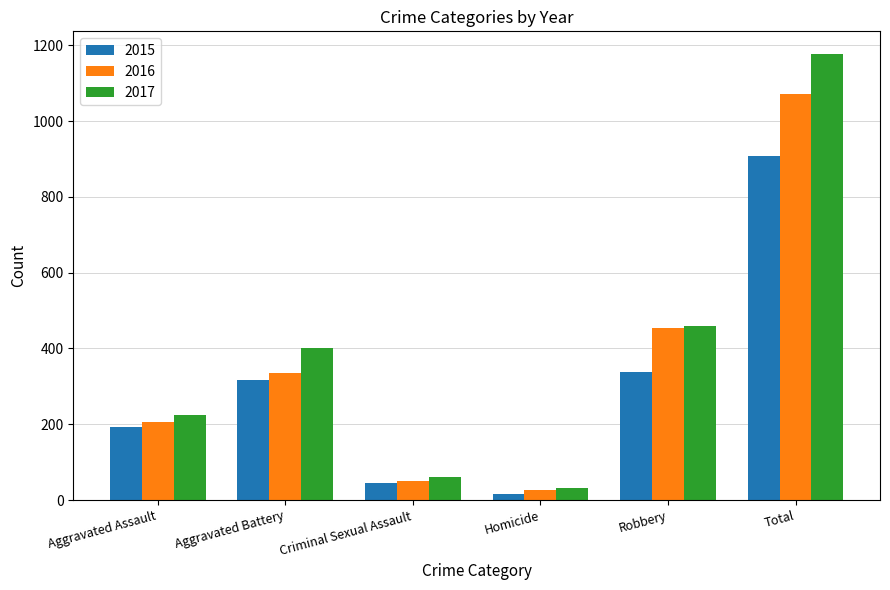

List the series in order of their overall mean, highest first.

2017, 2016, 2015